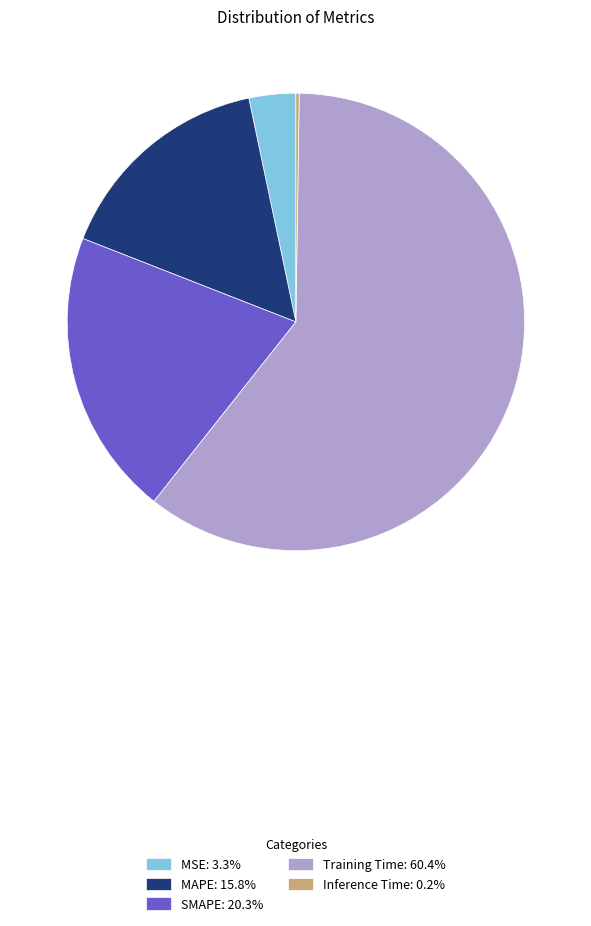

Which has a higher value, MAPE or Training Time?

Training Time